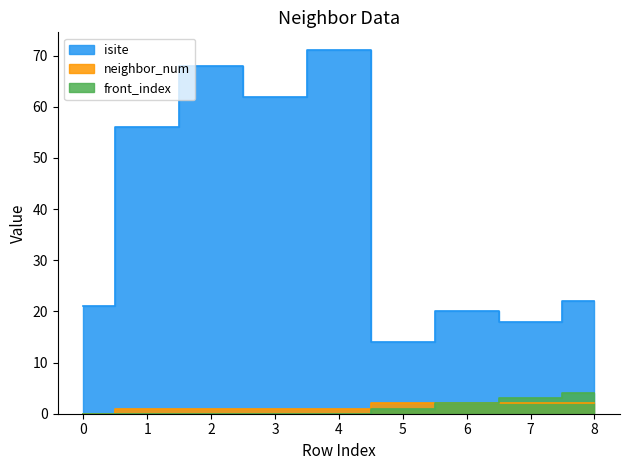

The value of neighbor_num at 4 is 1. True or false?

False